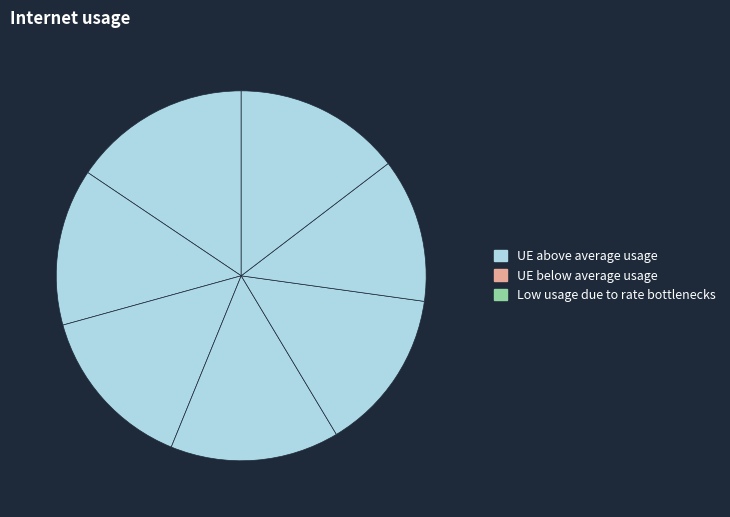

How many segments does this pie chart have?

7